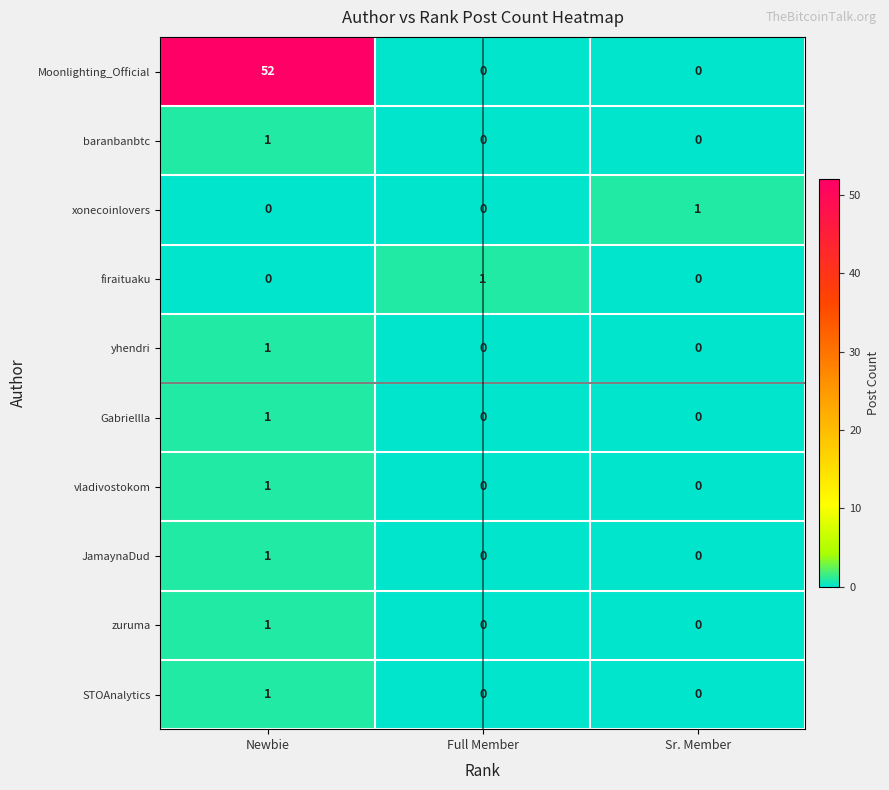

At how many categories does at least one series exceed 39?

1